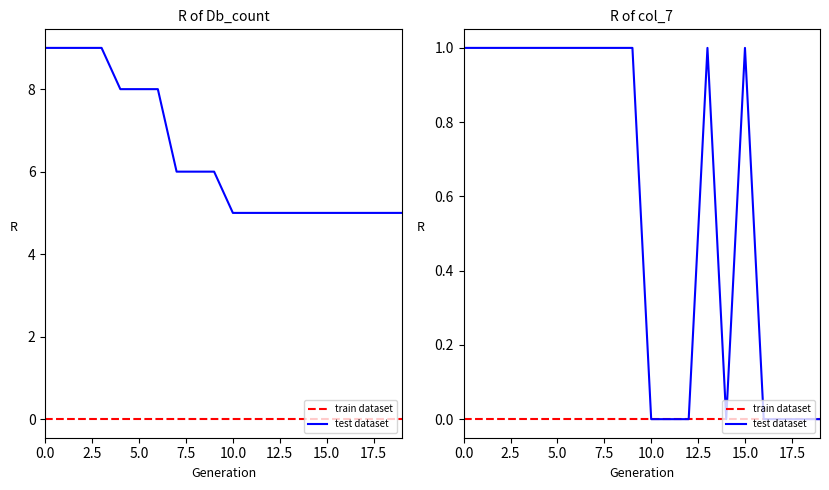

What position from the right is 0.0?

20